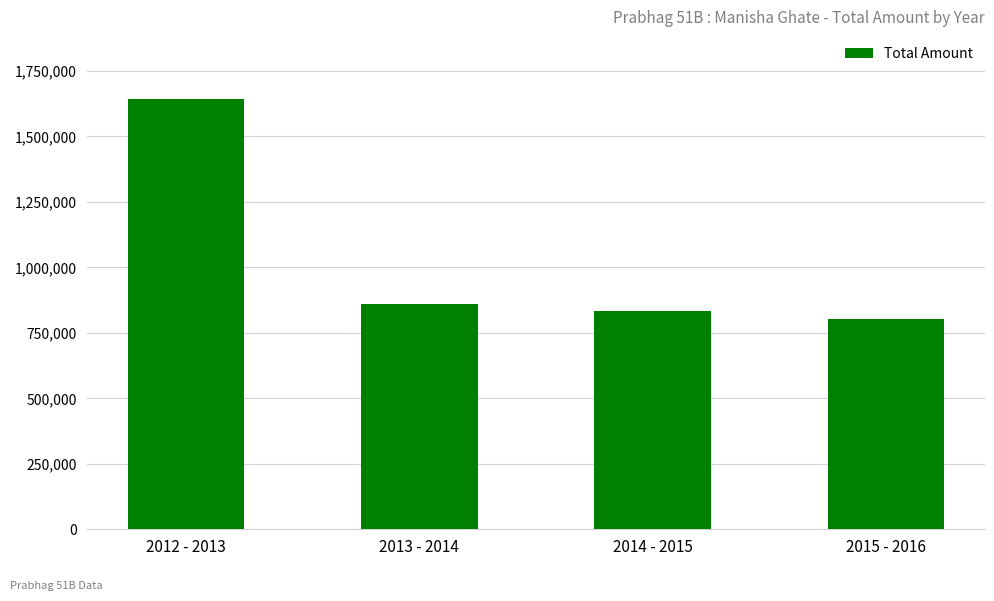

Does the chart contain stacked bars?

No